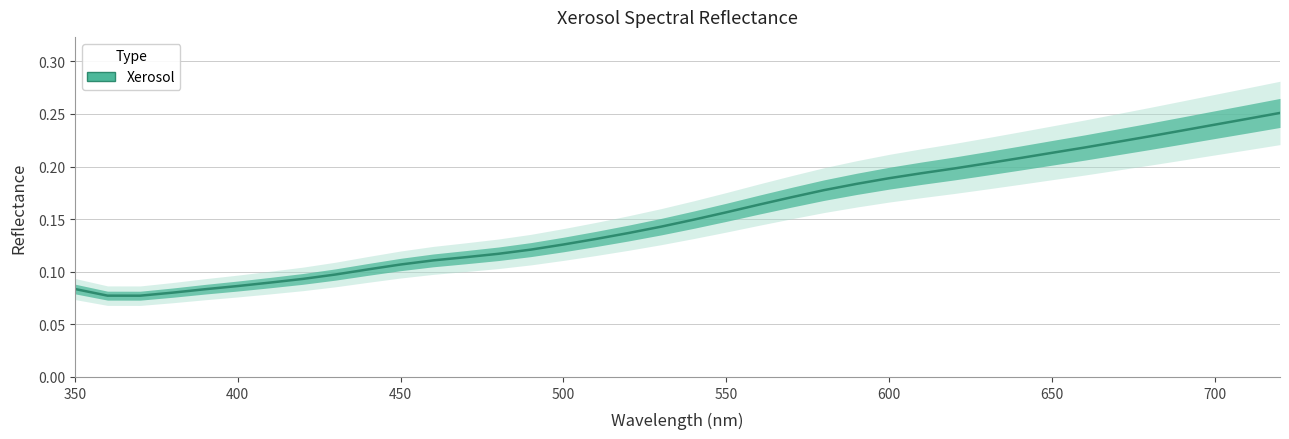

At which category does the chart reach its peak across all series?

720